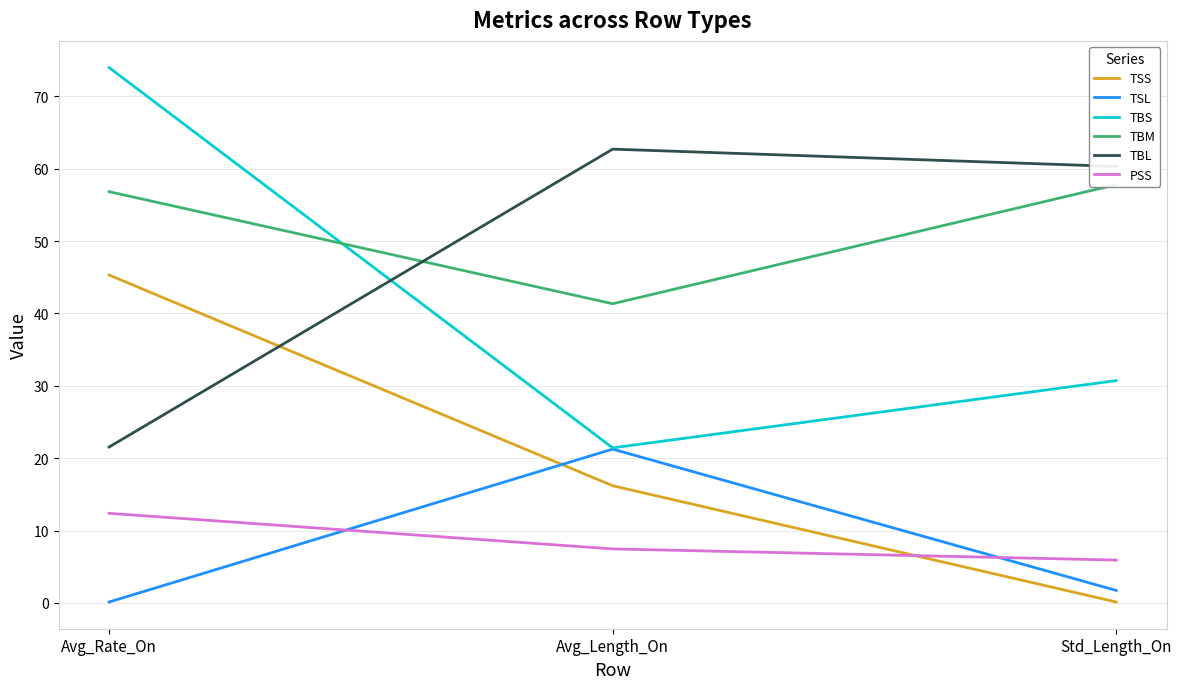

At which label is PSS closest to 9?

Avg_Length_On